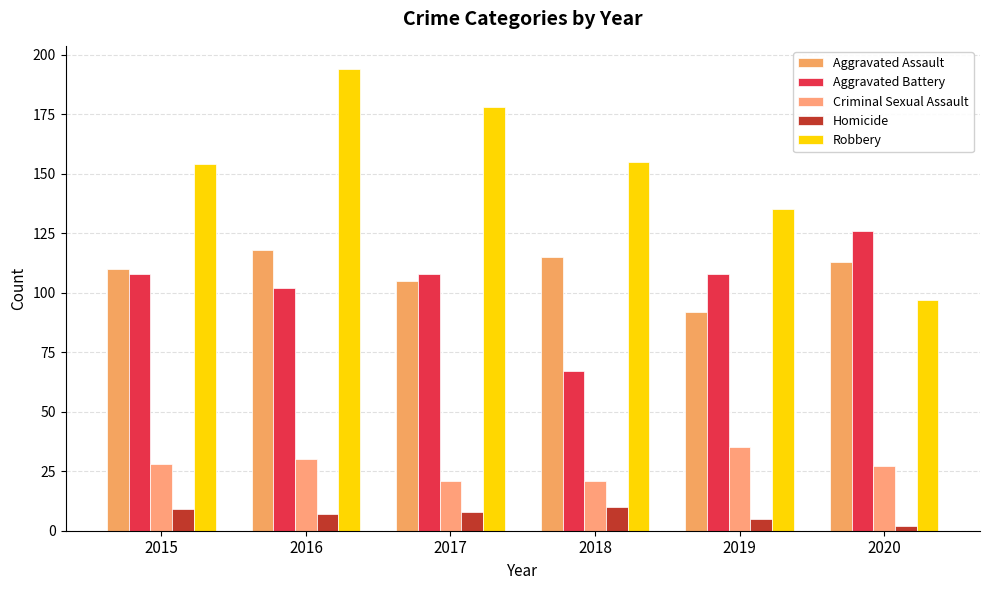

What is the total value across all series at 2017?

420